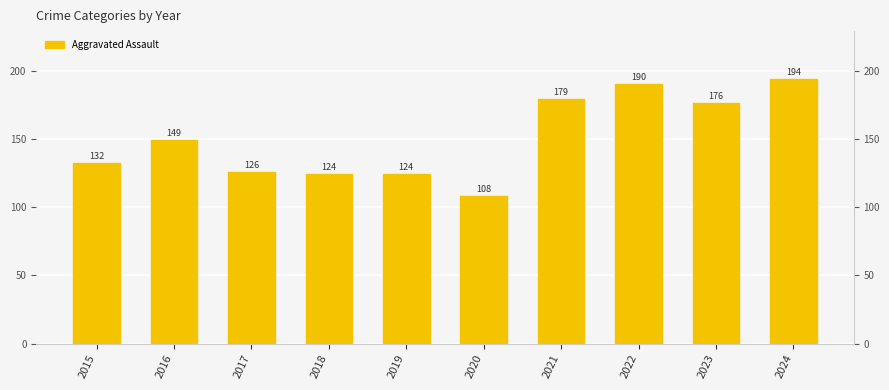

What is the approximate value at 2018?

124